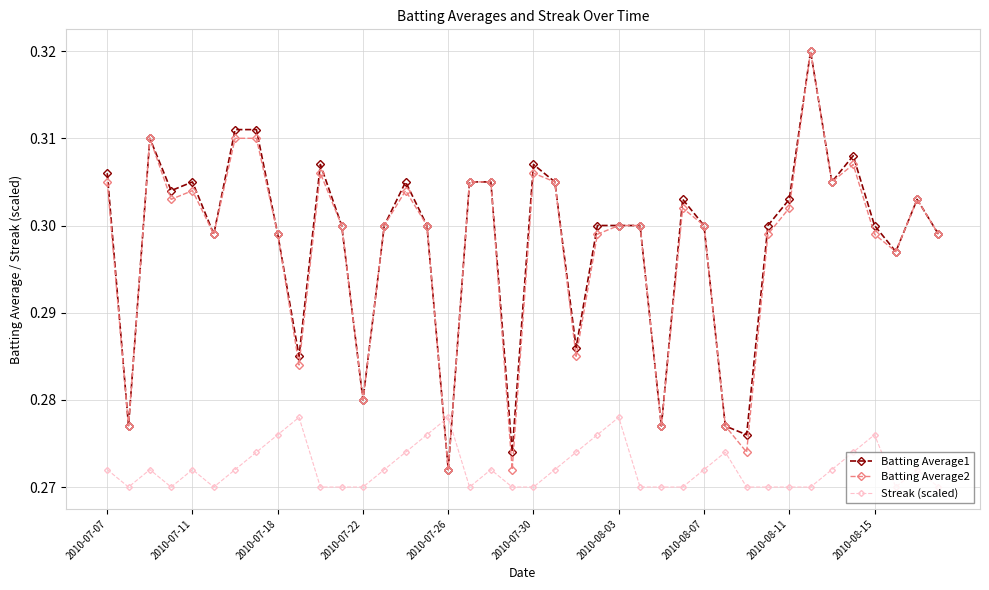

How many Batting Average2 values are between 0 and 1?

40